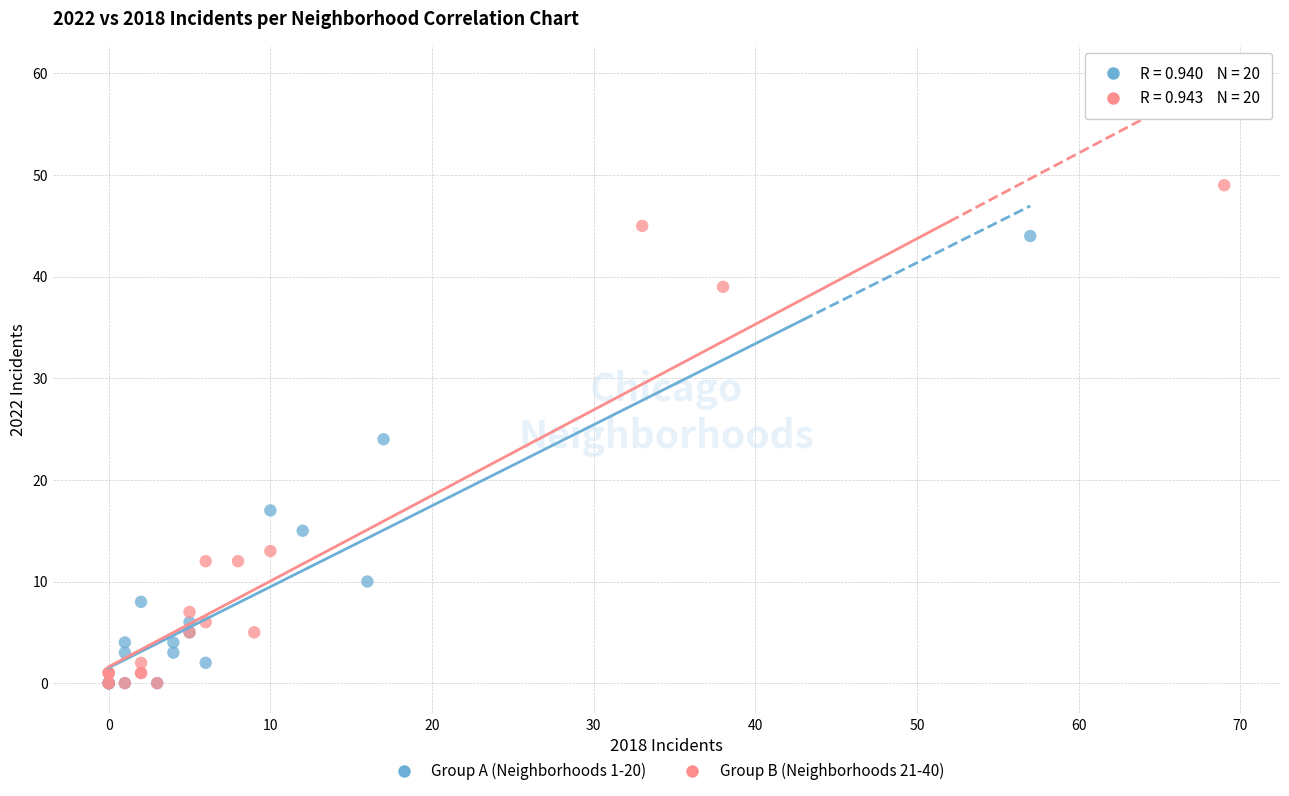

What are all the series names shown in the legend?

Group A (Neighborhoods 1-20), Group B (Neighborhoods 21-40)